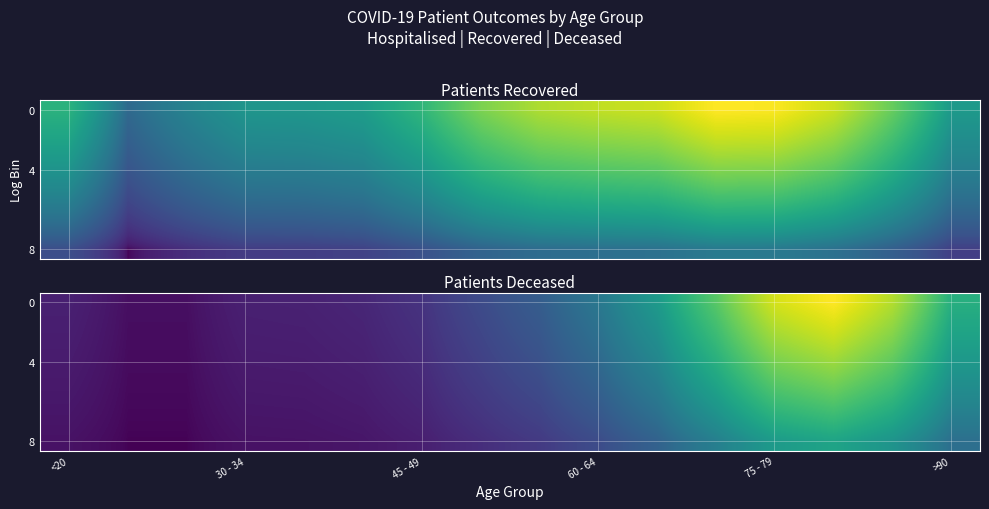

What is the approximate value of 4 at <20?

10.5